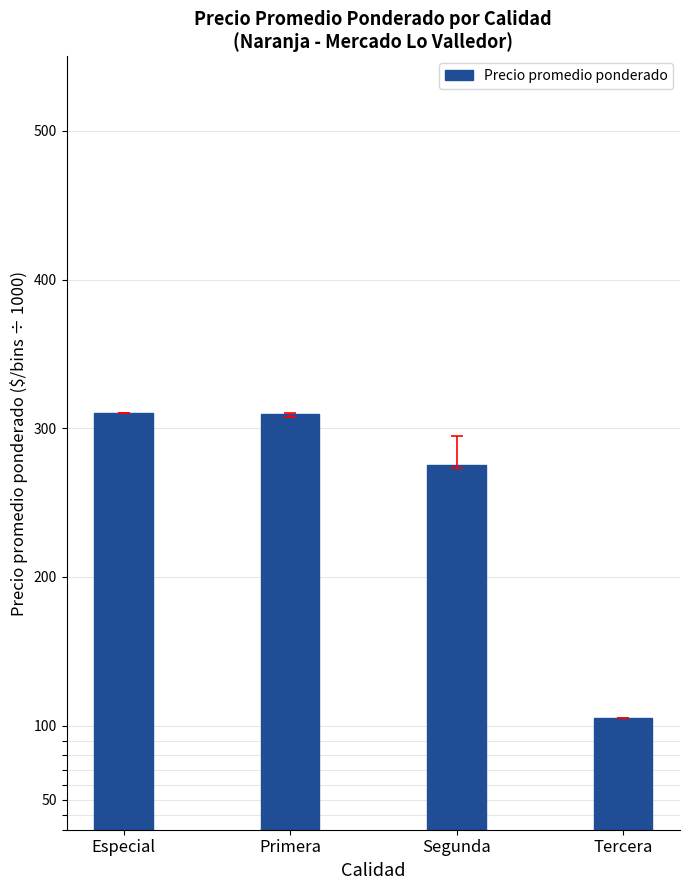

How many bars are there in total?

4